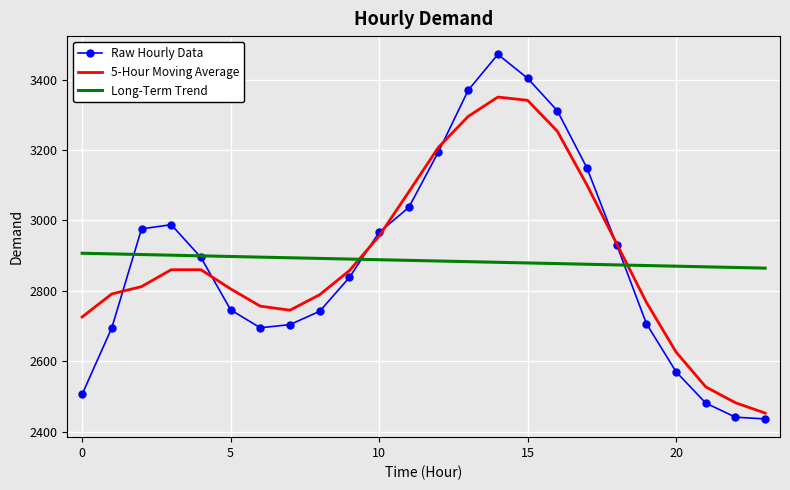

Which series ends up on top after the final intersection of 5-Hour Moving Average and Long-Term Trend?

Long-Term Trend